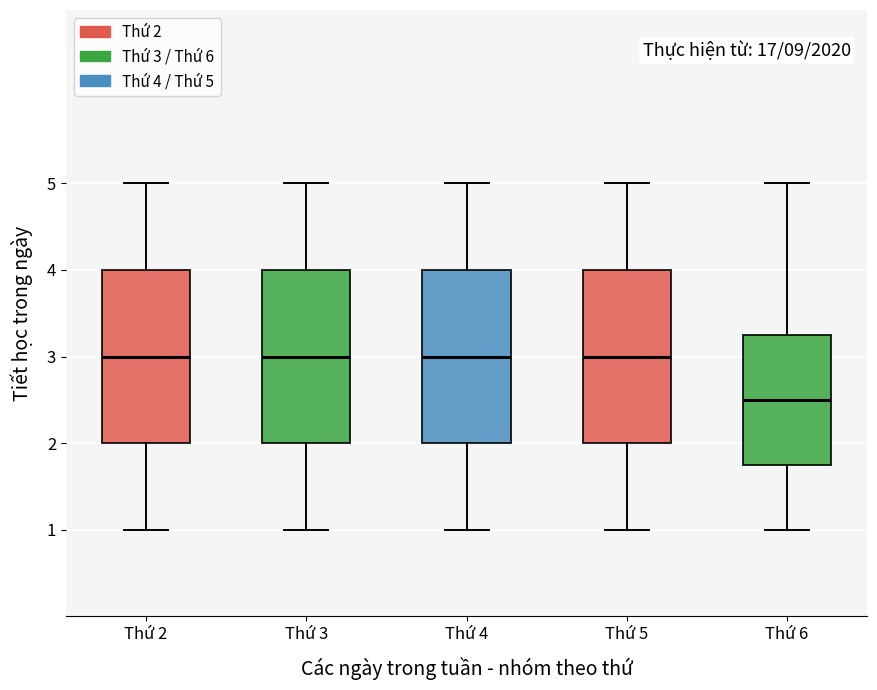

Reading left to right, transcribe this box plot: for each box, give where its median line is, the range the box spans, and where its two whiskers end, as read against the y-axis. The values are not printed on the chart, so give them approximately, as read against the axis.

Thứ 2: median 3.0, box 2.0 to 4.0, whiskers 1.0 to 5.0
Thứ 3: median 3.0, box 2.0 to 4.0, whiskers 1.0 to 5.0
Thứ 4: median 3.0, box 2.0 to 4.0, whiskers 1.0 to 5.0
Thứ 5: median 3.0, box 2.0 to 4.0, whiskers 1.0 to 5.0
Thứ 6: median 2.5, box 1.8 to 3.3, whiskers 1.0 to 5.0